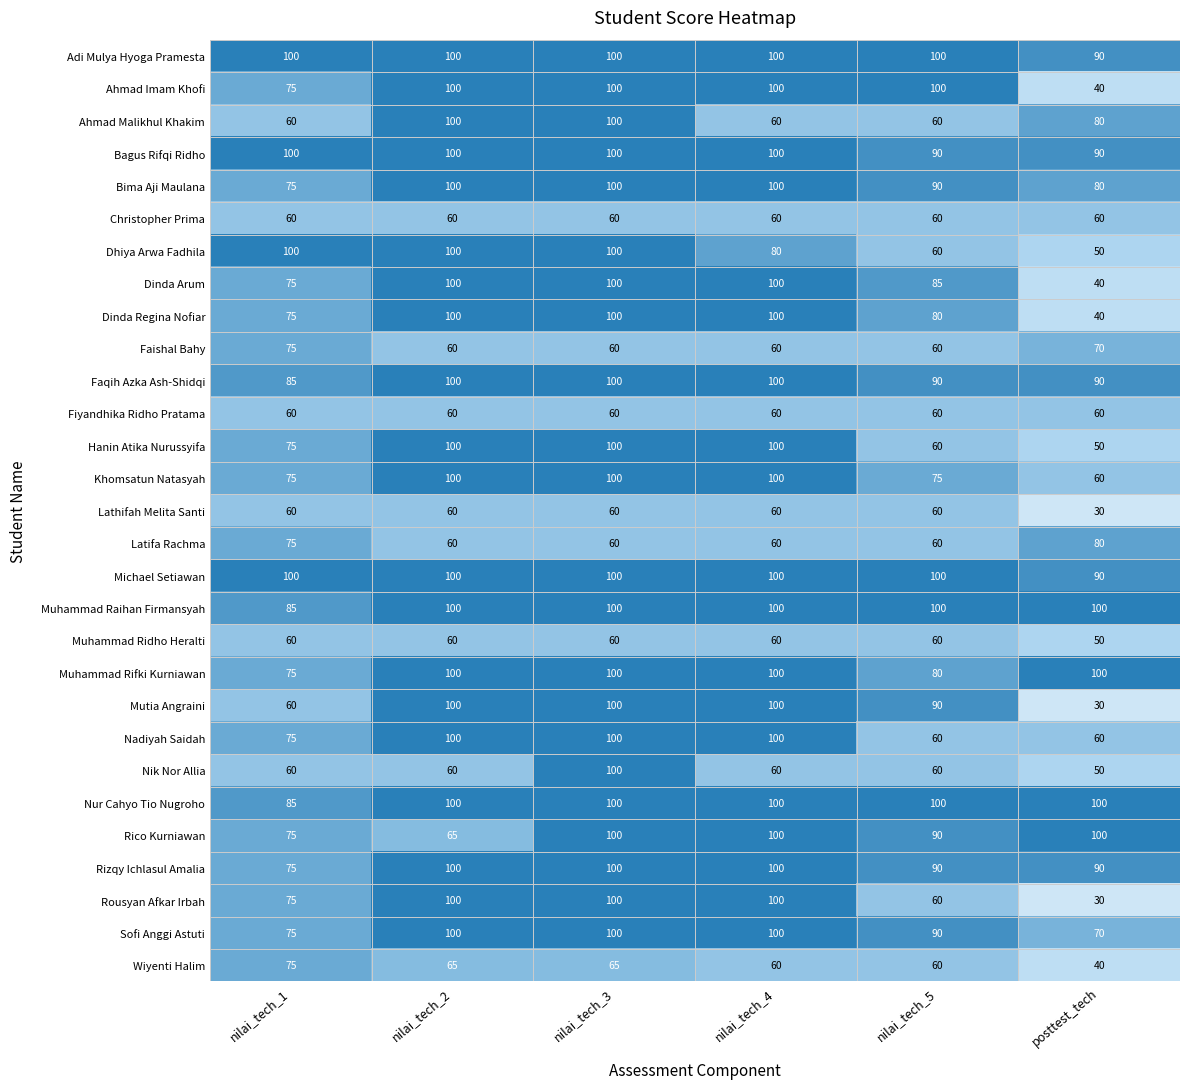

Is the value of Dhiya Arwa Fadhila at nilai_tech_5 greater than the value of Dinda Arum at nilai_tech_5?

No